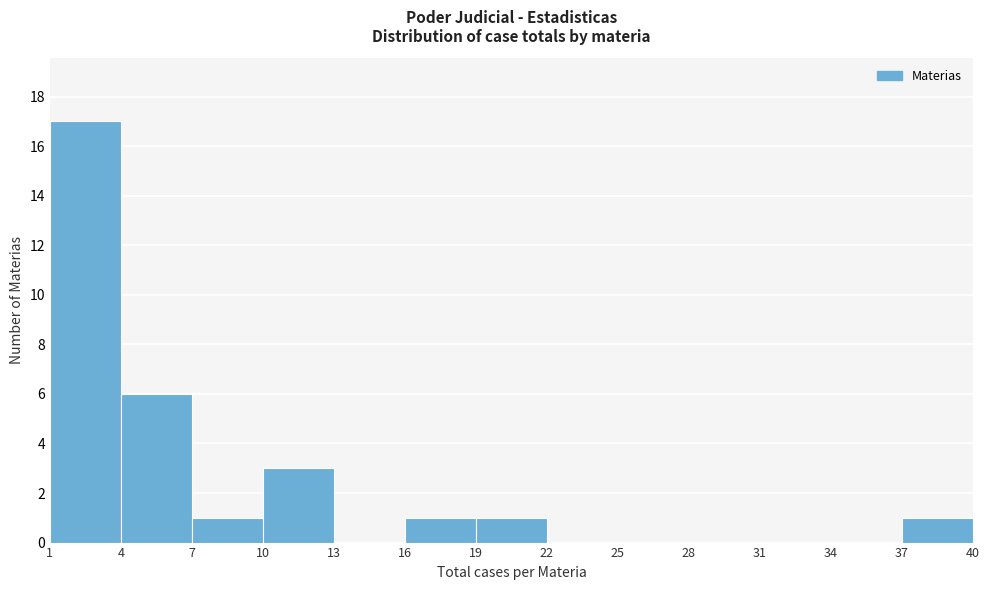

How tall is the bar that spans 7 to 10 on the x-axis? The values are not printed on the chart, so give them approximately, as read against the axis.

1